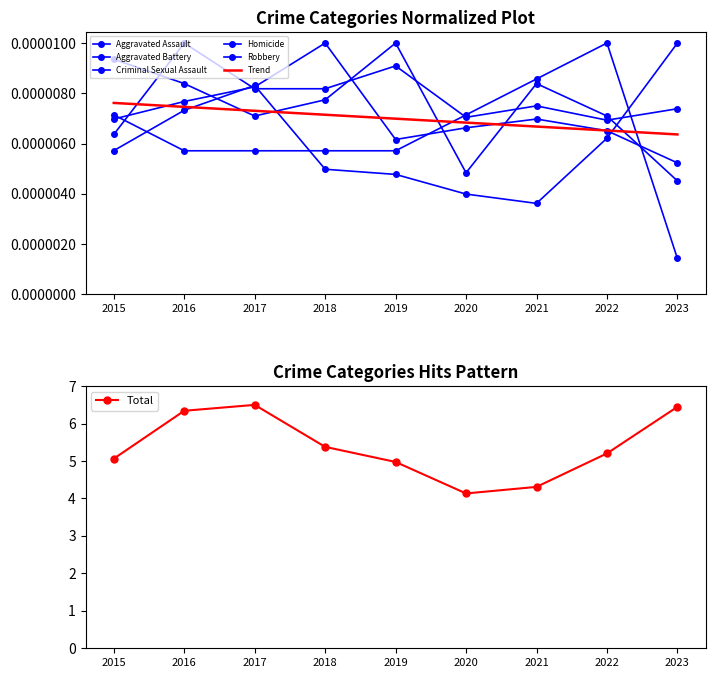

At which label does Total reach its minimum?

2020